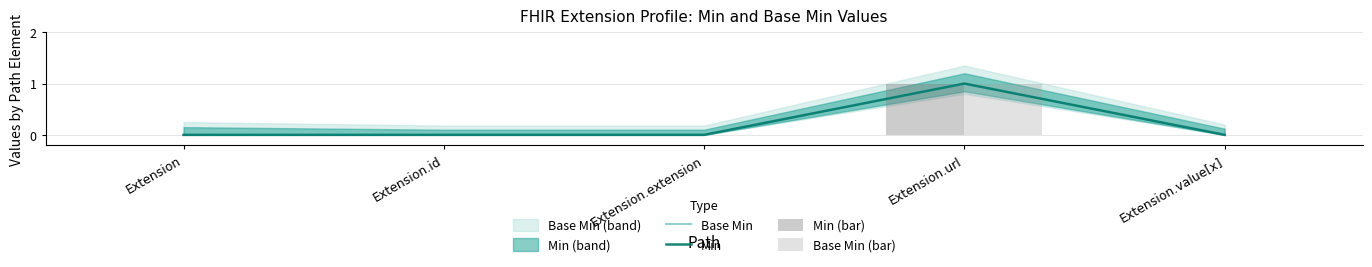

Rank the series at Extension.url from highest to lowest value.

Base Min, Min, Min (bar), Base Min (bar)